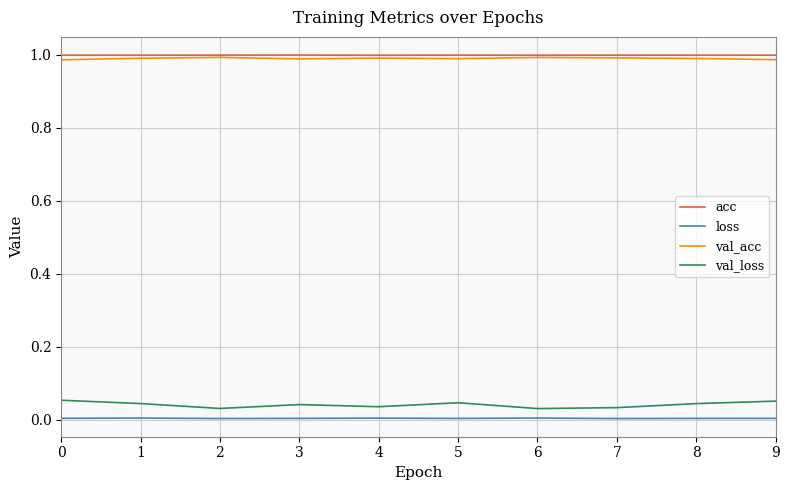

Which series has the largest range (max minus min)?

val_loss